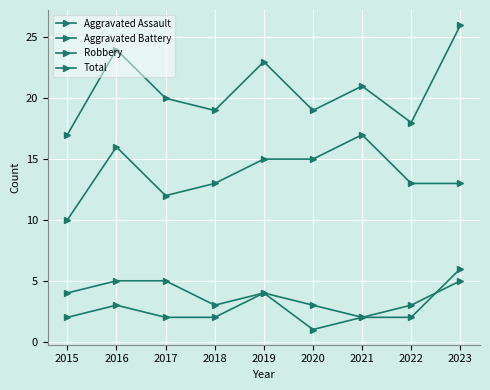

Count the number of data series in this chart.

4